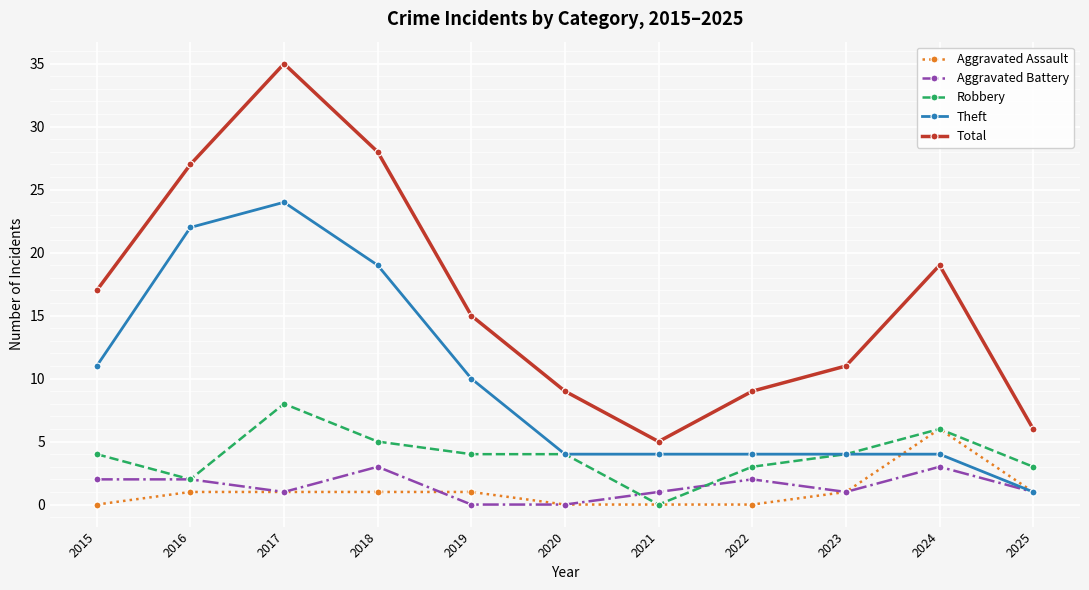

In Total, how many points are higher than both neighbors (excluding endpoints)?

2